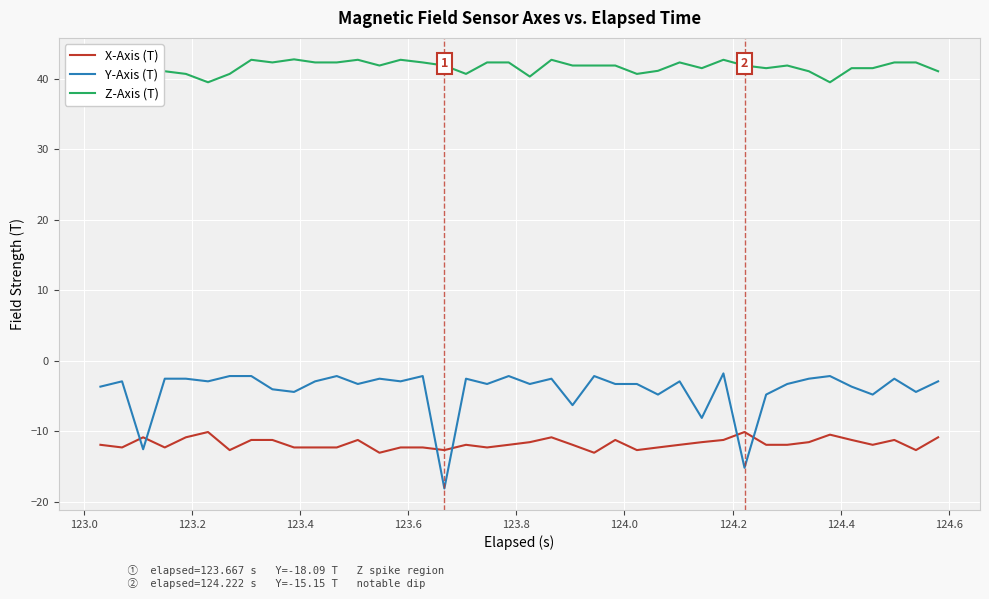

What is the minimum value for Z-Axis (T)?

39.5